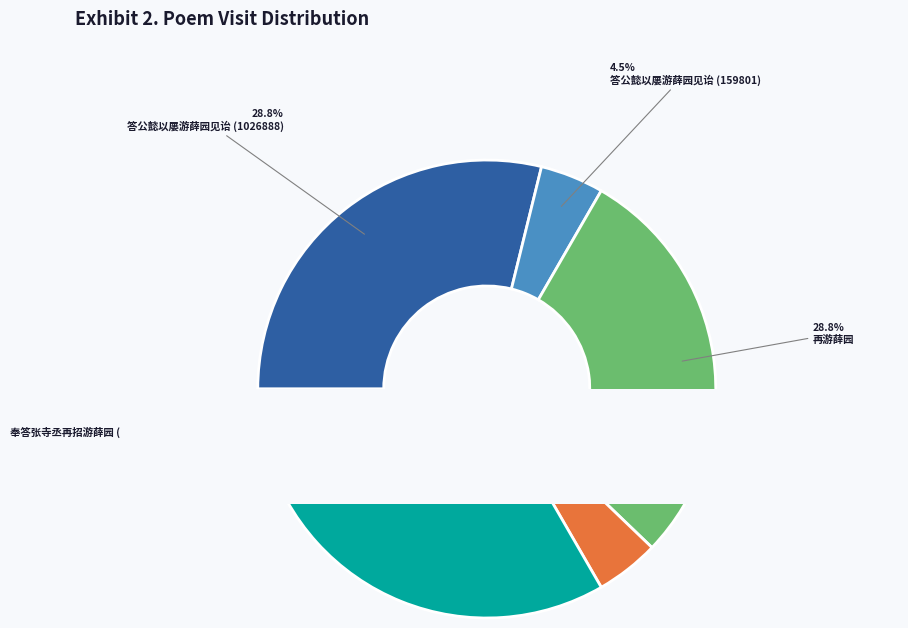

True or false: 奉答张寺丞再招游薛园 (159977) accounts for 4% of the total.

True